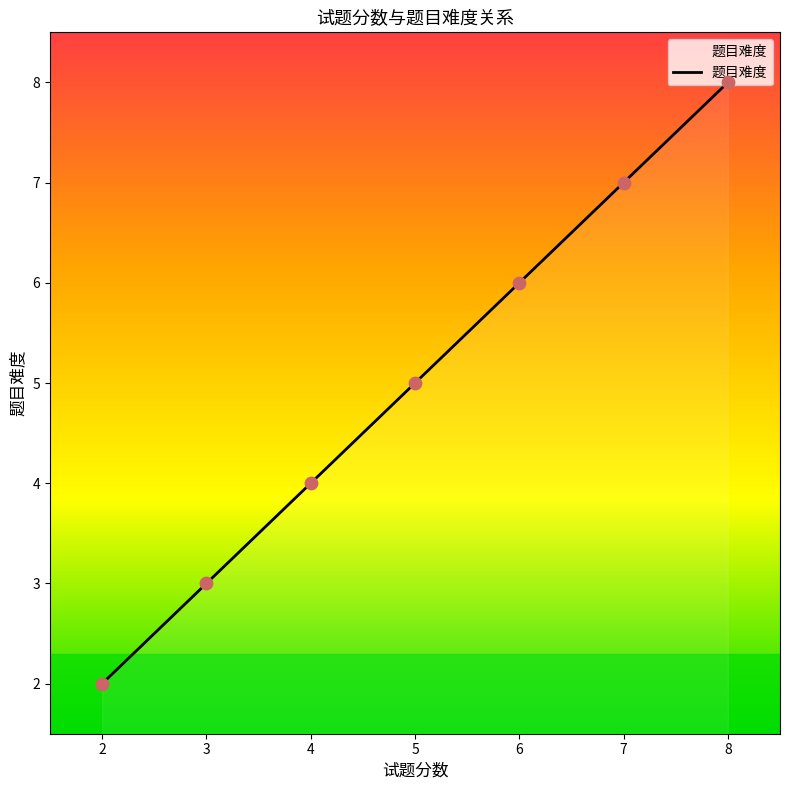

Between 6 and 3, which is larger?

6